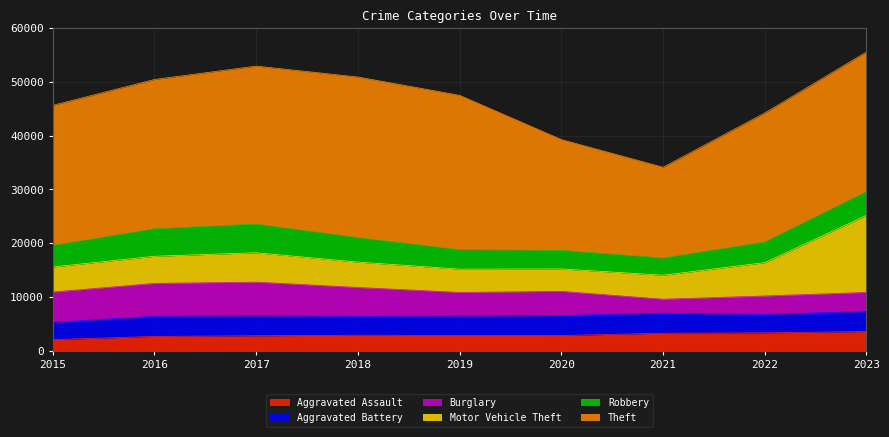

Is the value of Theft at 2016 greater than the value of Robbery at 2022?

Yes